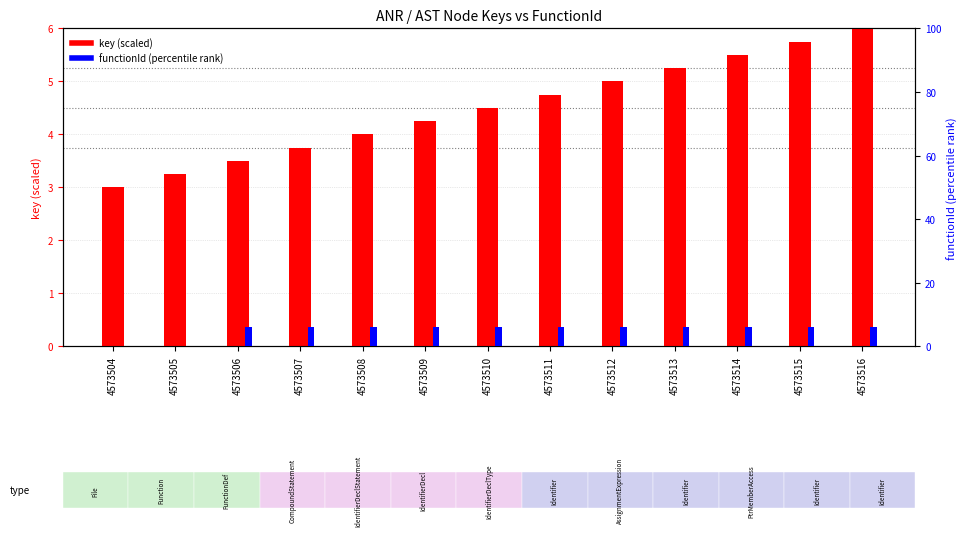

Are the bars horizontal?

No